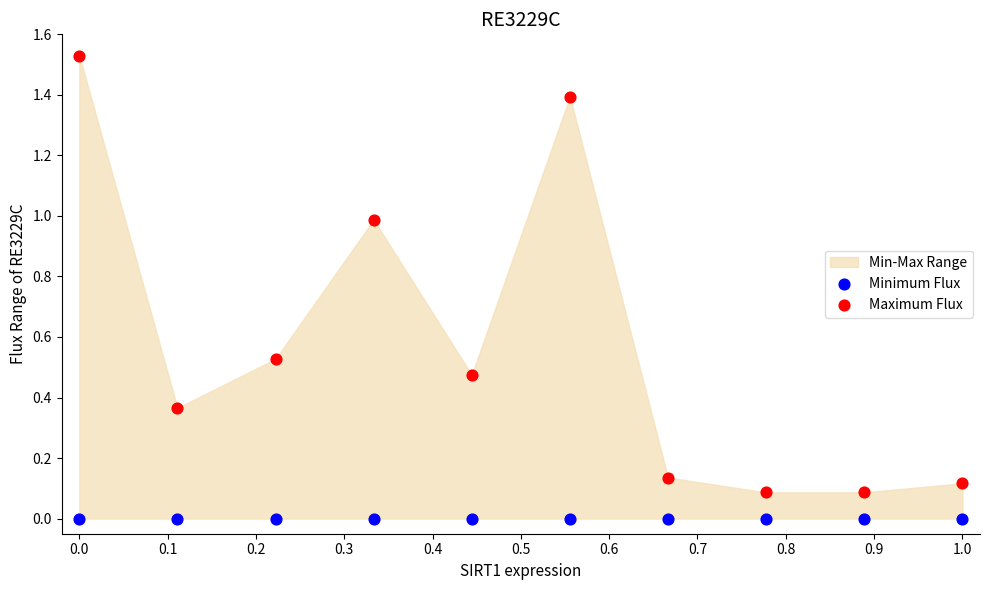

Which series reaches the maximum Y coordinate?

Maximum Flux